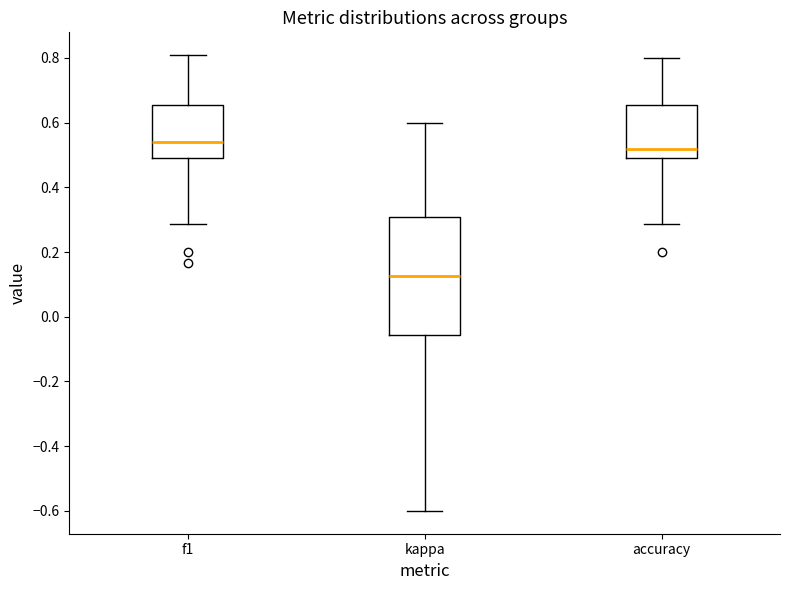

Comparing the boxes themselves (not the whiskers), which one is the tallest?

kappa